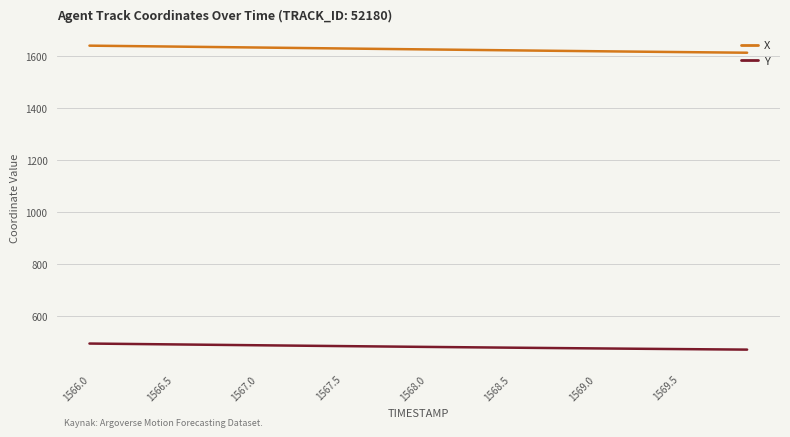

Which series has the largest total across all categories?

X